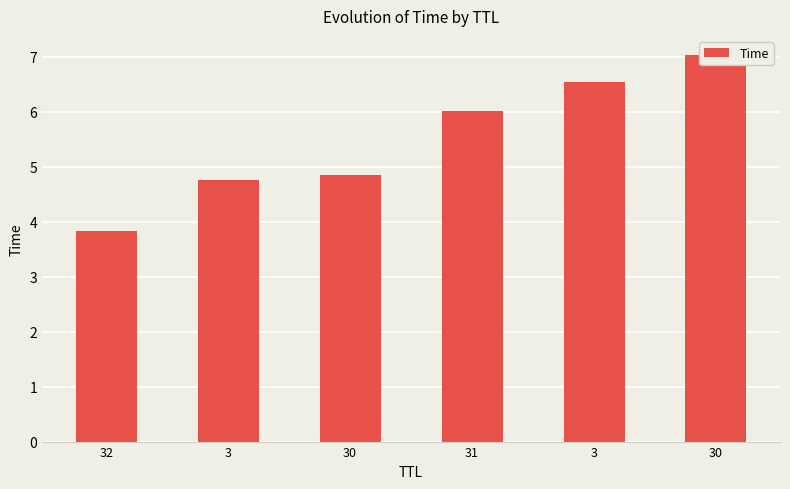

What is the average value?

5.5